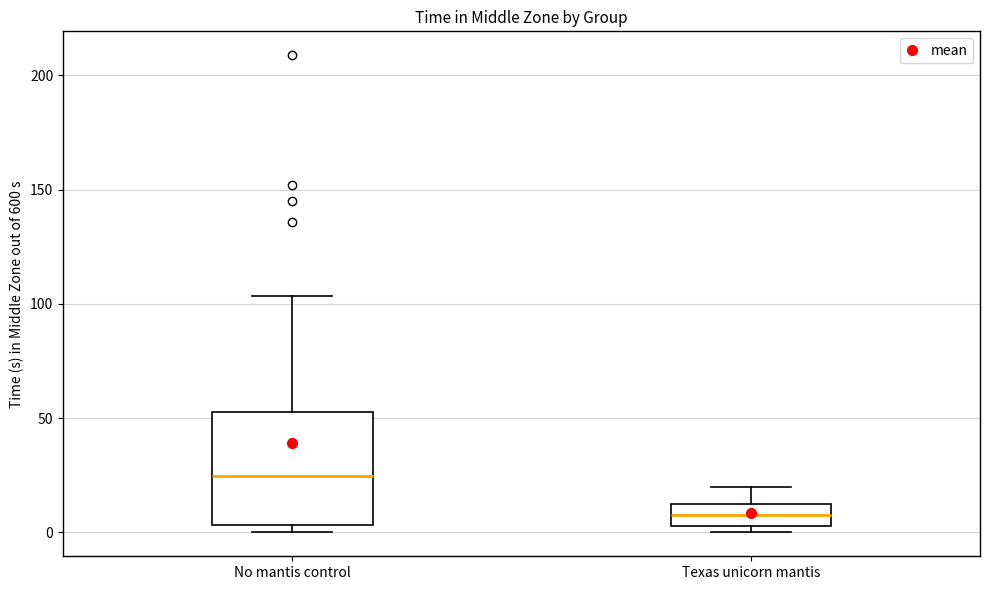

Comparing the boxes themselves (not the whiskers), which one is the tallest?

No mantis control